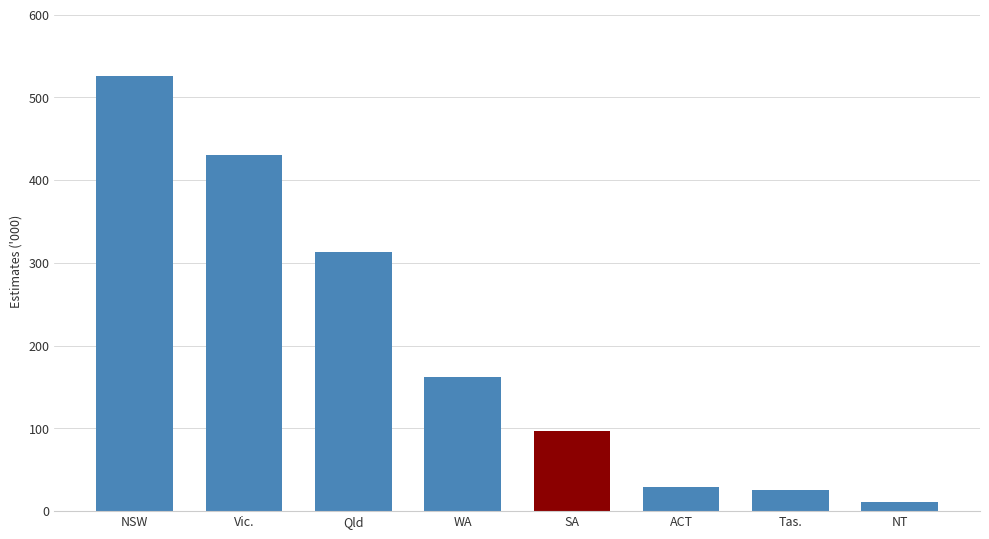

What is the smallest value displayed?

10.5